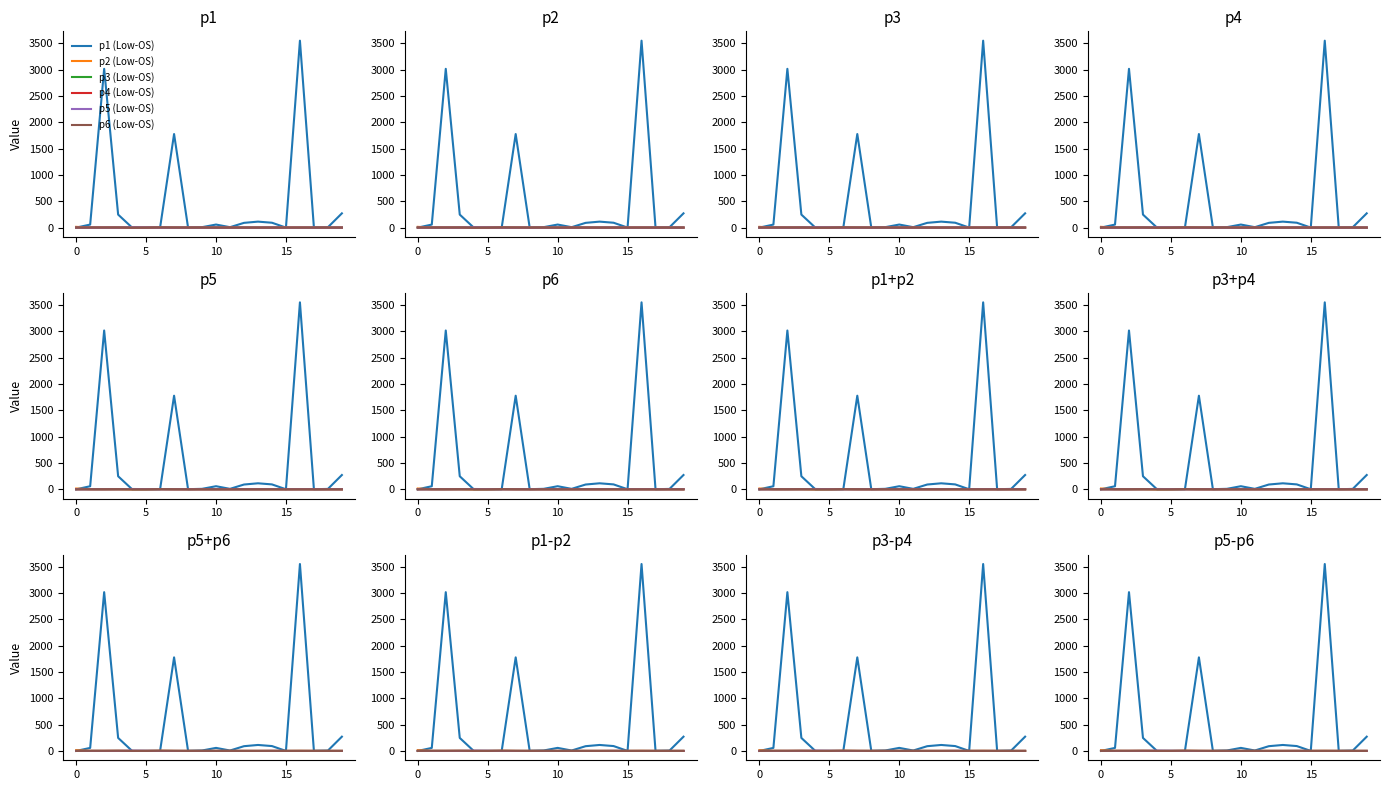

How many lines are shown in the chart?

6